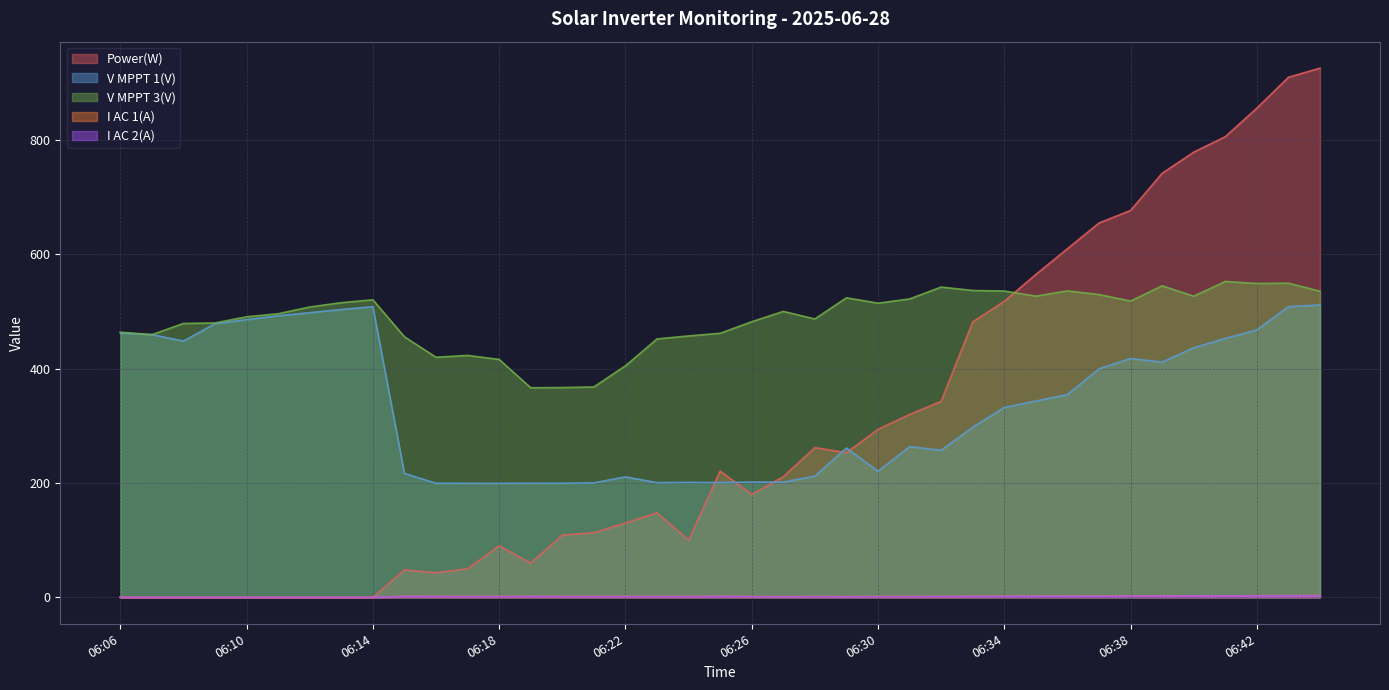

How many interior local valleys does the I AC 1(A) series have?

6